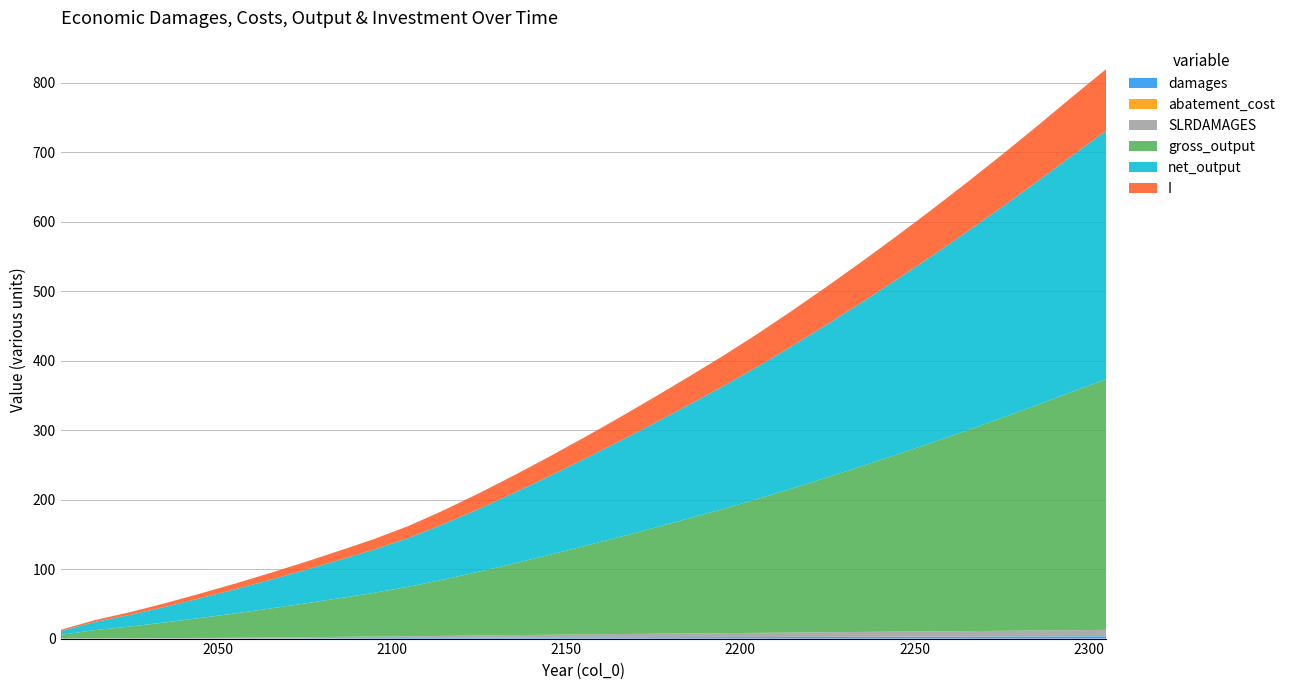

Reading left to right, what are all the values shown in this chart?

damages: 0.0	0.0	0.1	0.1	0.1	0.2	0.3	0.4	0.6	0.7	0.9	1.1	1.2	1.4	1.5	1.7	1.8	1.9	2.0	2.0	2.1	2.2	2.3	2.4	2.5	2.6	2.8	2.9	3.0	3.2	3.3
abatement_cost: 0.0	0.0	0.0	0.0	0.0	0.0	0.0	0.0	0.0	0.0	0.0	0.0	0.0	0.1	0.1	0.1	0.1	0.1	0.1	0.1	0.1	0.1	0.1	0.1	0.1	0.1	0.0	0.0	0.0	0.0	0.0
SLRDAMAGES: 0.0	0.3	0.4	0.6	0.8	1.0	1.3	1.5	1.8	2.1	2.5	2.8	3.2	3.6	3.9	4.3	4.6	5.0	5.4	5.7	6.0	6.4	6.7	7.0	7.3	7.7	8.0	8.3	8.6	8.9	9.2
gross_output: 5.3	11.9	16.9	22.5	28.6	34.9	41.6	48.5	55.7	63.0	71.4	81.2	91.7	103.0	114.7	126.8	139.2	152.1	165.2	178.6	192.7	207.6	222.9	238.7	254.9	271.6	288.7	306.2	324.3	342.7	360.9
net_output: 5.3	11.9	16.8	22.5	28.5	34.7	41.2	48.0	55.1	62.3	70.5	80.1	90.5	101.5	113.0	125.0	137.4	150.1	163.1	176.5	190.5	205.2	220.5	236.1	252.3	268.9	285.9	303.3	321.2	339.6	357.6
I: 1.9	2.7	3.9	5.2	6.7	8.2	9.8	11.5	13.3	15.1	17.2	19.7	22.4	25.2	28.0	31.0	34.1	37.2	40.5	43.8	47.2	50.9	54.7	58.6	62.6	66.7	70.9	75.2	79.7	84.2	88.7